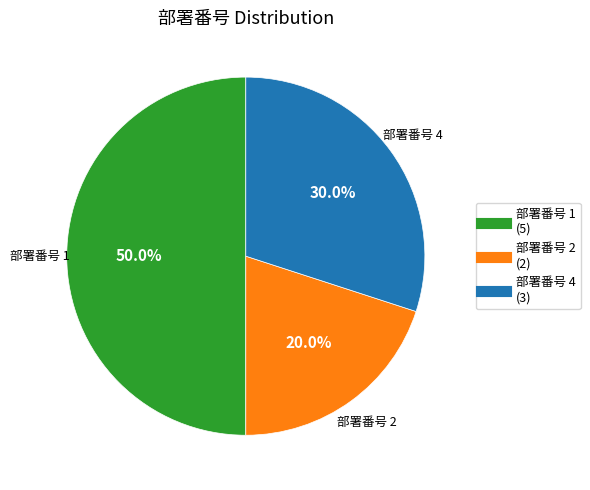

Is the sum of 部署番号 1 and 部署番号 4 greater than half?

Yes